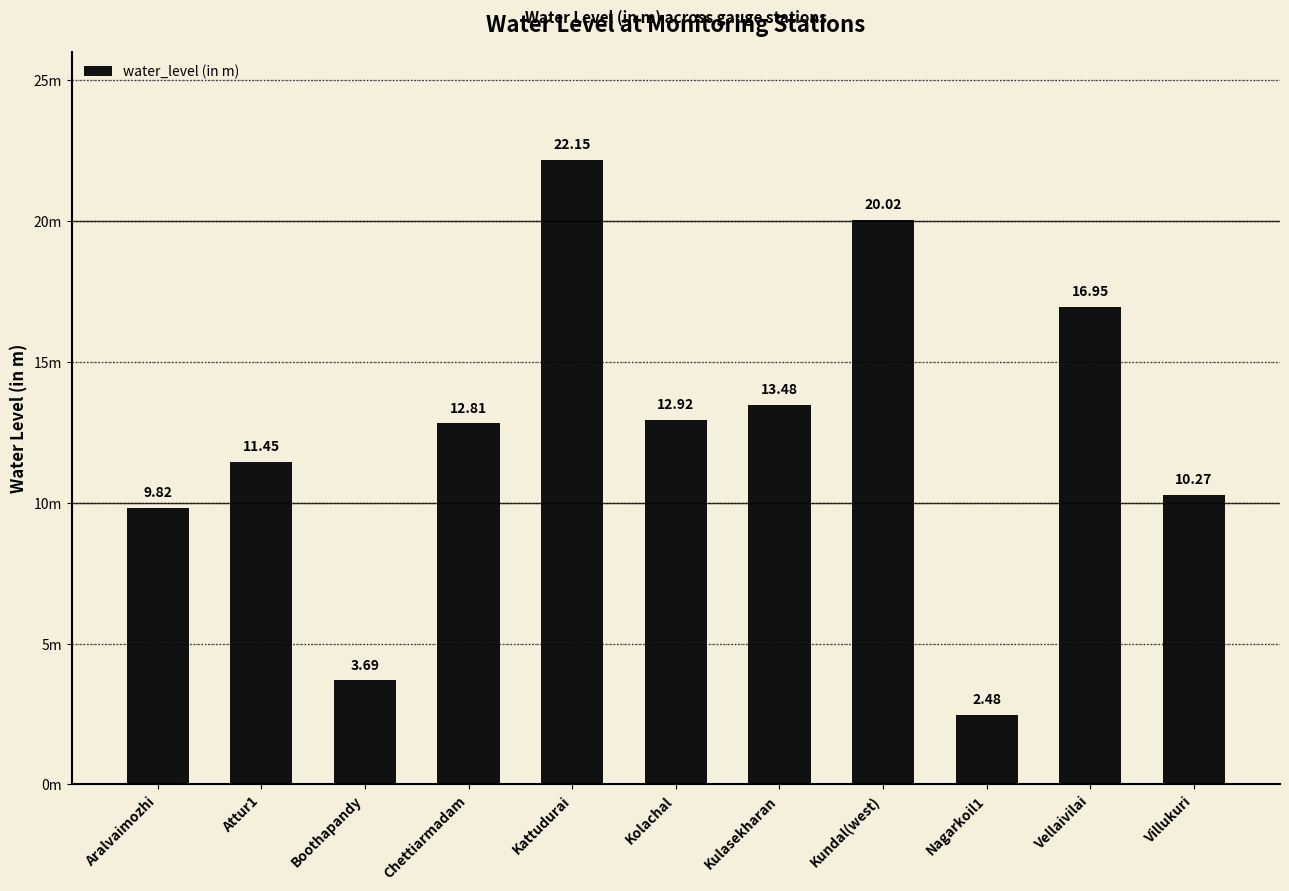

Reading left to right, extract all data points from this chart.

Aralvaimozhi=9.8	Attur1=11.4	Boothapandy=3.7	Chettiarmadam=12.8	Kattudurai=22.1	Kolachal=12.9	Kulasekharan=13.5	Kundal(west)=20.0	Nagarkoil1=2.5	Vellaivilai=16.9	Villukuri=10.3